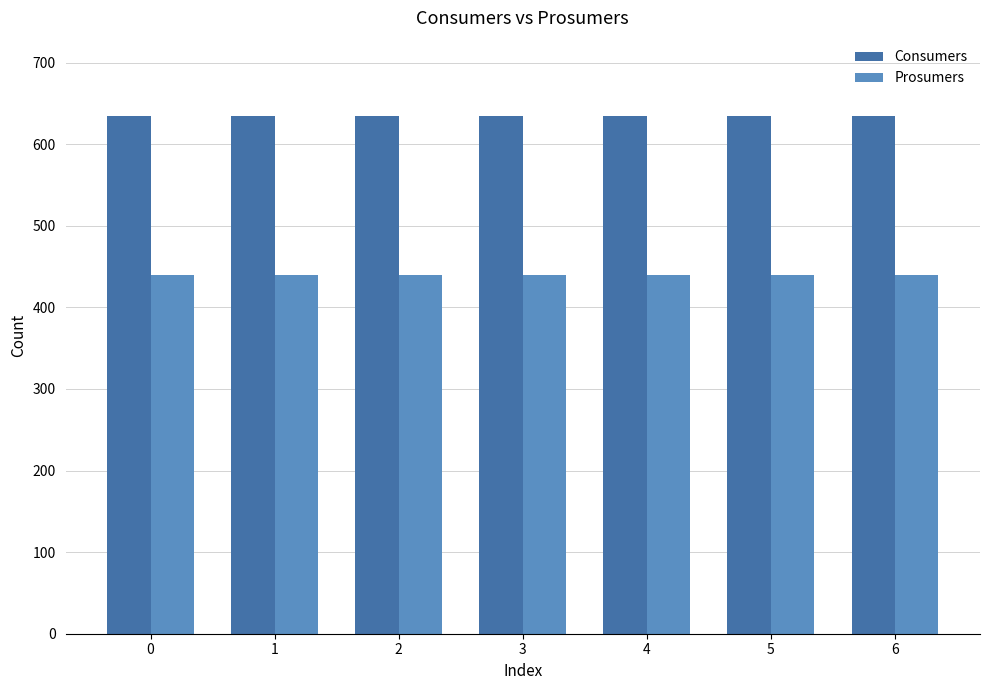

List the series in order of their peak value, lowest first.

Prosumers, Consumers